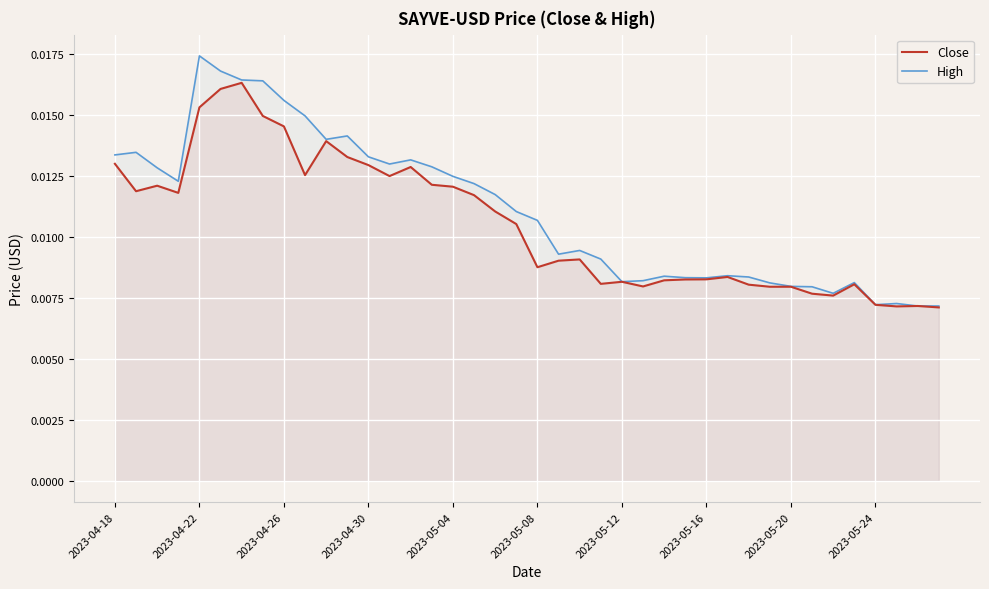

At how many categories does at least one series exceed 0?

40